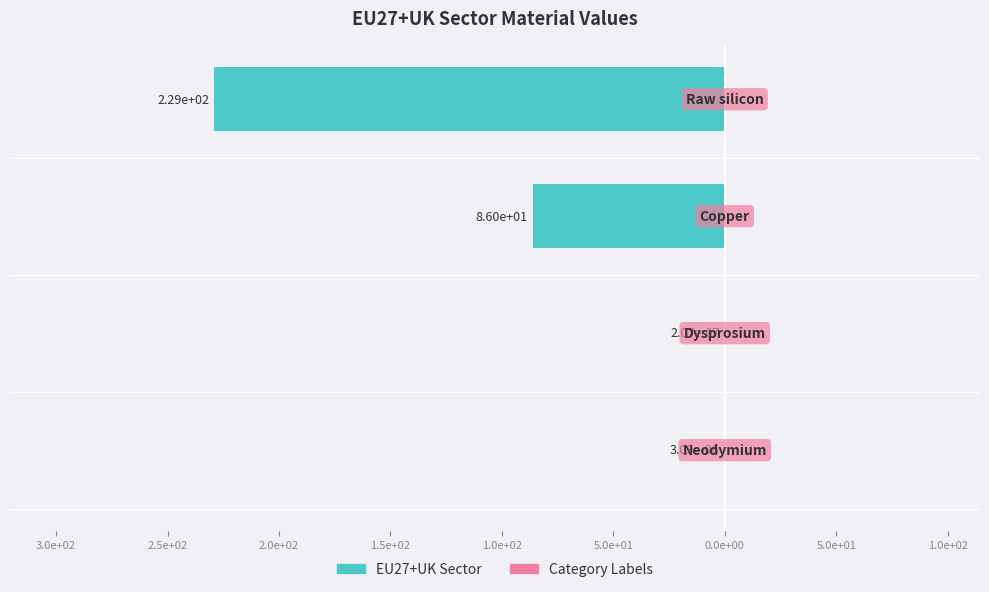

Are the bars horizontal?

Yes